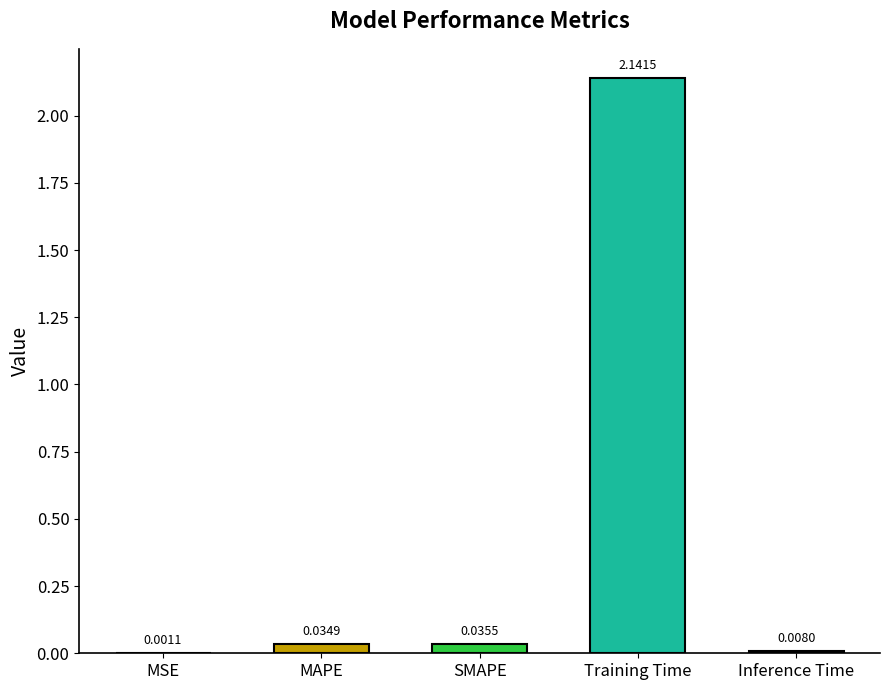

Are the bars horizontal?

No